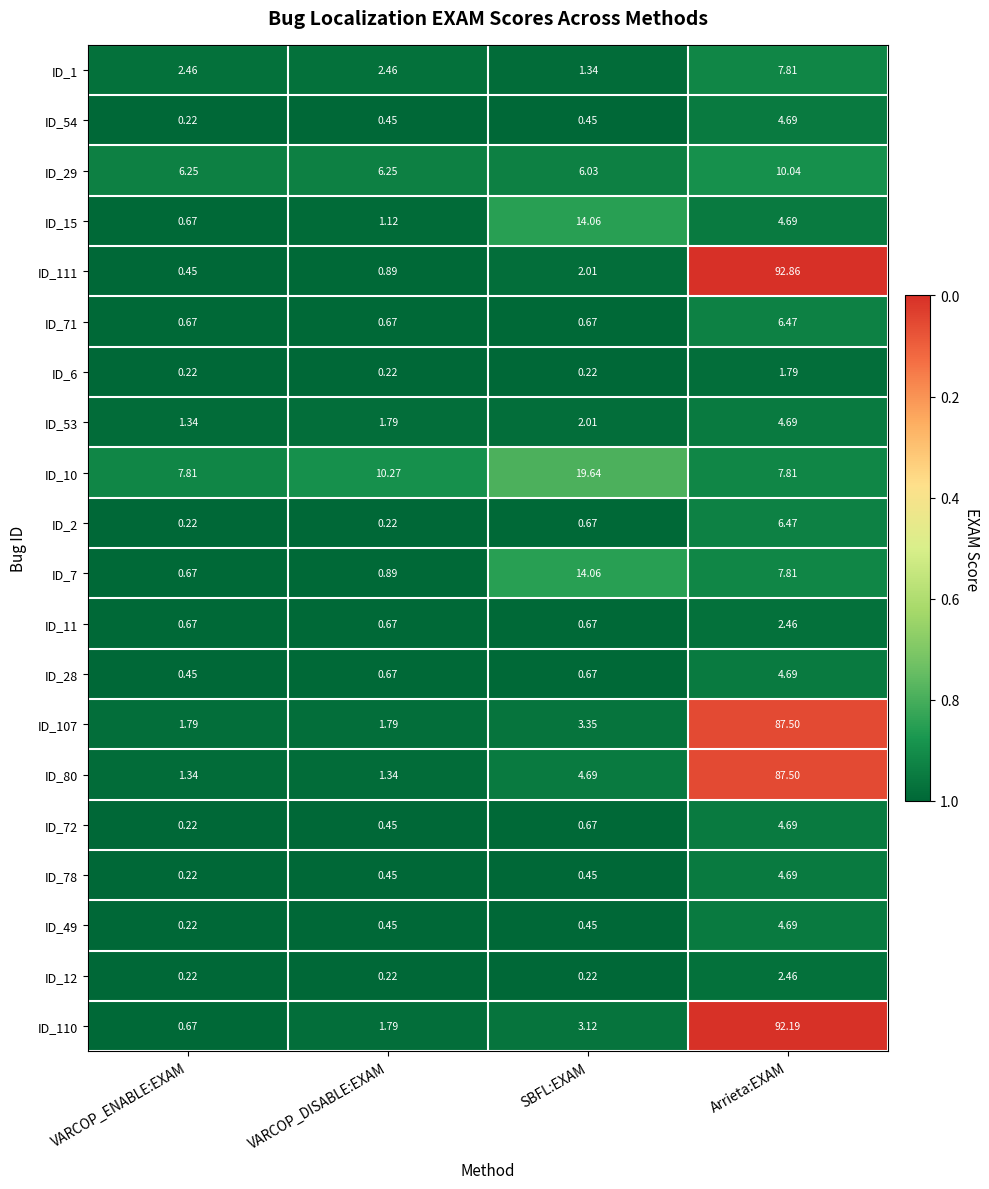

Which series has the largest total across all categories?

ID_110